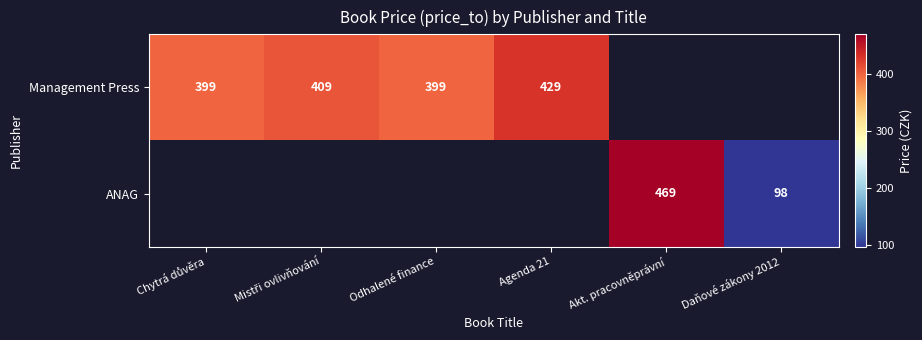

What is the minimum value for Management Press?

399.0